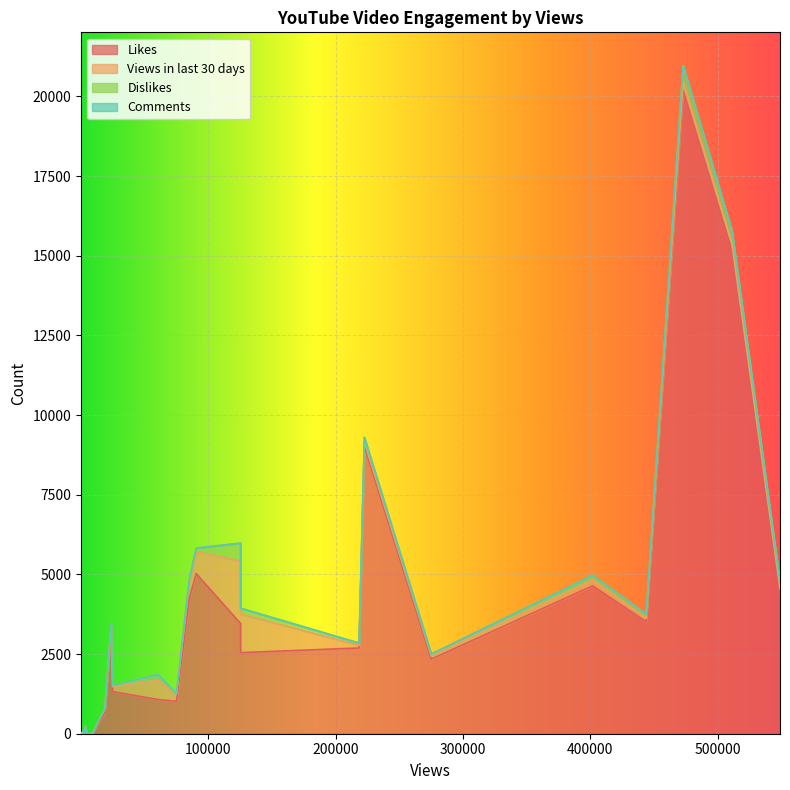

Which series has the largest total across all categories?

Likes